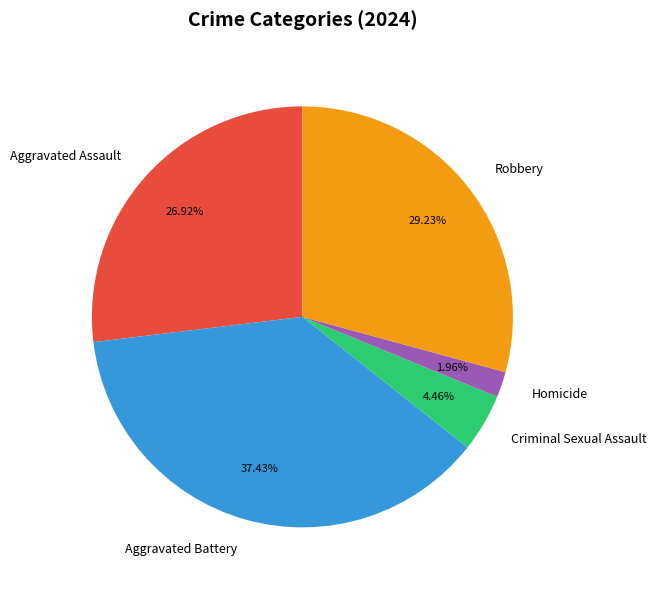

Approximately how many times larger is the value at Aggravated Assault compared to Aggravated Battery?

0.7